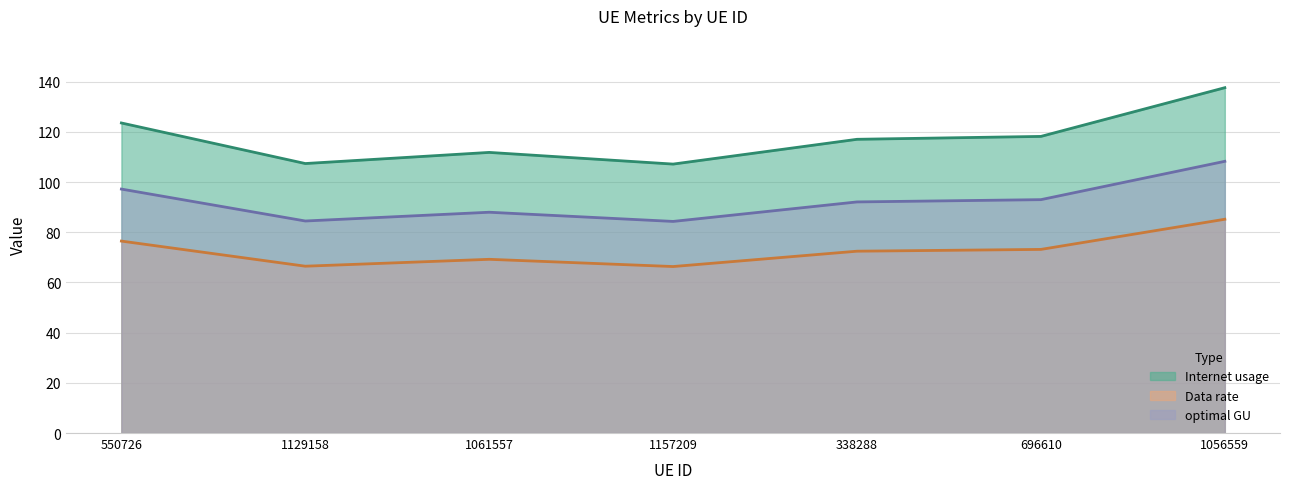

What is the minimum value for Data rate?

66.3